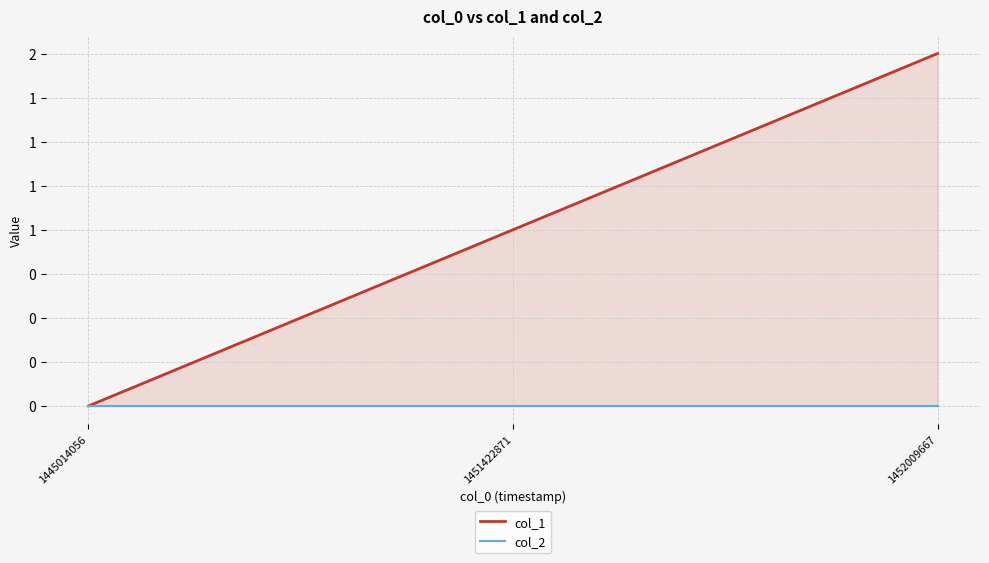

At how many categories does at least one series exceed 1?

1